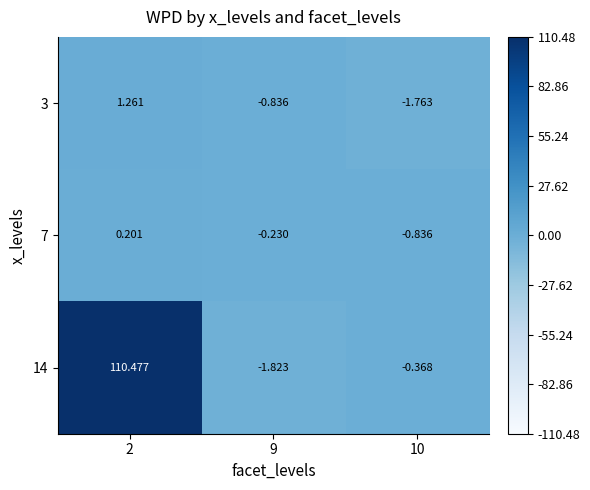

Is the value of 3 at 2 greater than the value of 14 at 10?

Yes